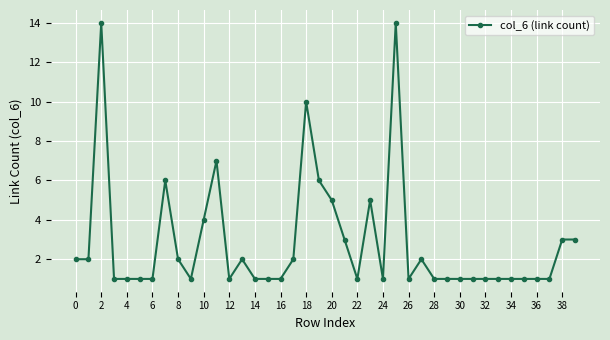

What is the difference between the maximum and second lowest values?

13